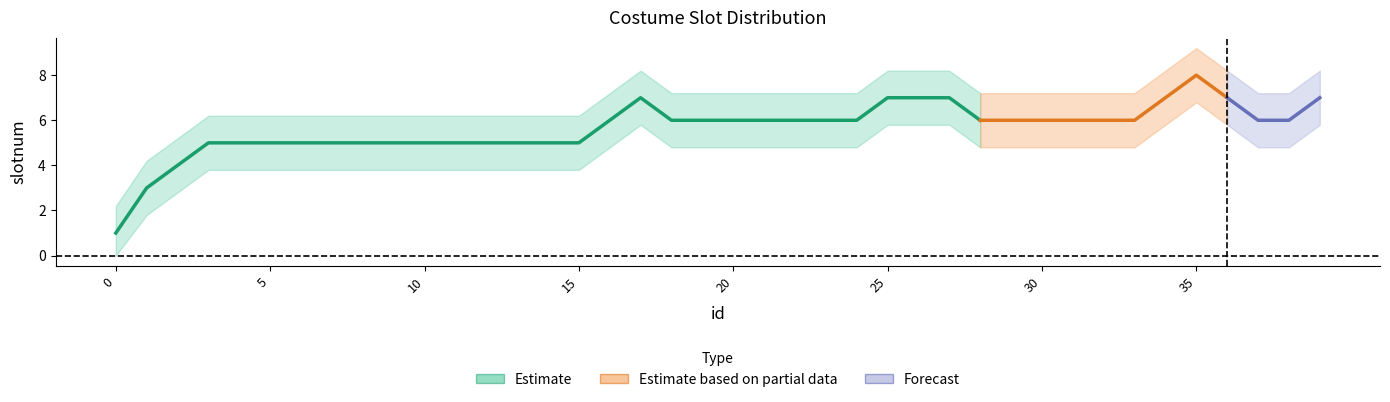

Reading left to right, transcribe all the data shown in this chart.

slotnum: 0=1	1=3	2=4	3=5	4=5	5=5	6=5	7=5	8=5	9=5	10=5	11=5	12=5	13=5	14=5	15=5	16=6	17=7	18=6	19=6	20=6	21=6	22=6	23=6	24=6	25=7	26=7	27=7	28=6	29=6	30=6	31=6	32=6	33=6	34=7	35=8	36=7	37=6	38=6	39=7
displayOrder: 0=0	1=0	2=0	3=0	4=0	5=0	6=0	7=0	8=0	9=0	10=0	11=0	12=0	13=0	14=0	15=0	16=0	17=0	18=0	19=0	20=0	21=0	22=0	23=0	24=0	25=0	26=0	27=0	28=0	29=0	30=0	31=0	32=0	33=0	34=0	35=0	36=0	37=0	38=0	39=0